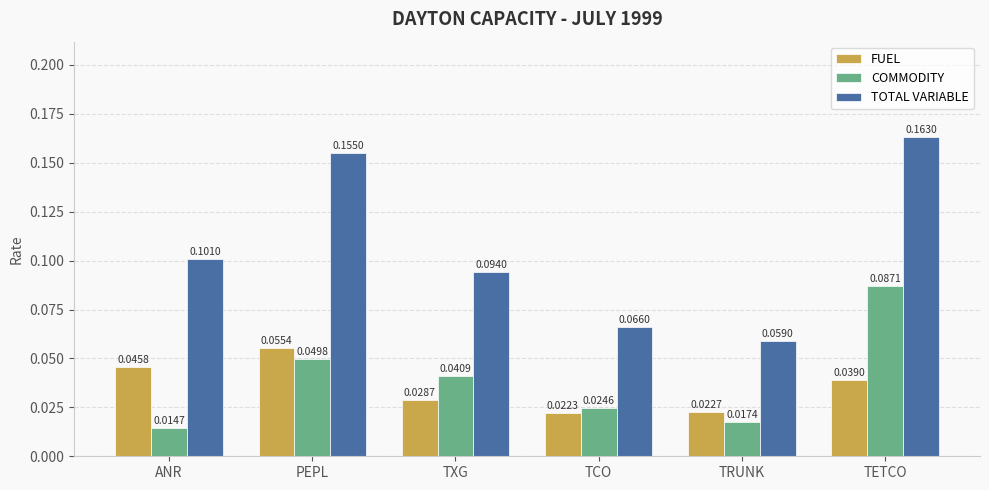

What are all the series names shown in the legend?

FUEL, COMMODITY, TOTAL VARIABLE